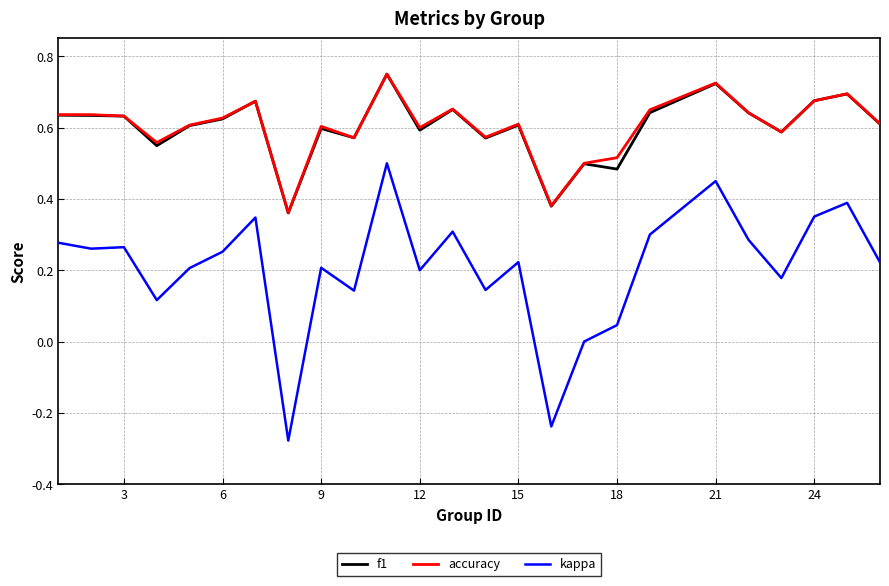

Which series has the widest spread of values?

kappa